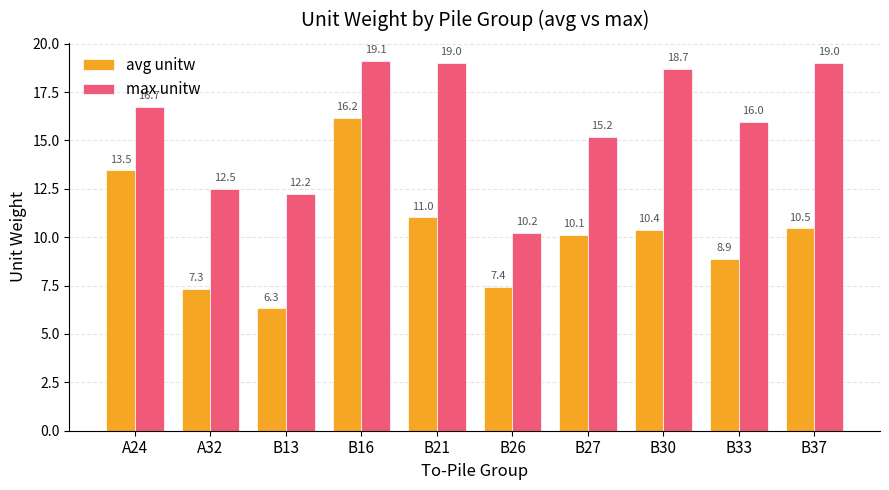

List the series in order of their overall mean, lowest first.

avg unitw, max unitw